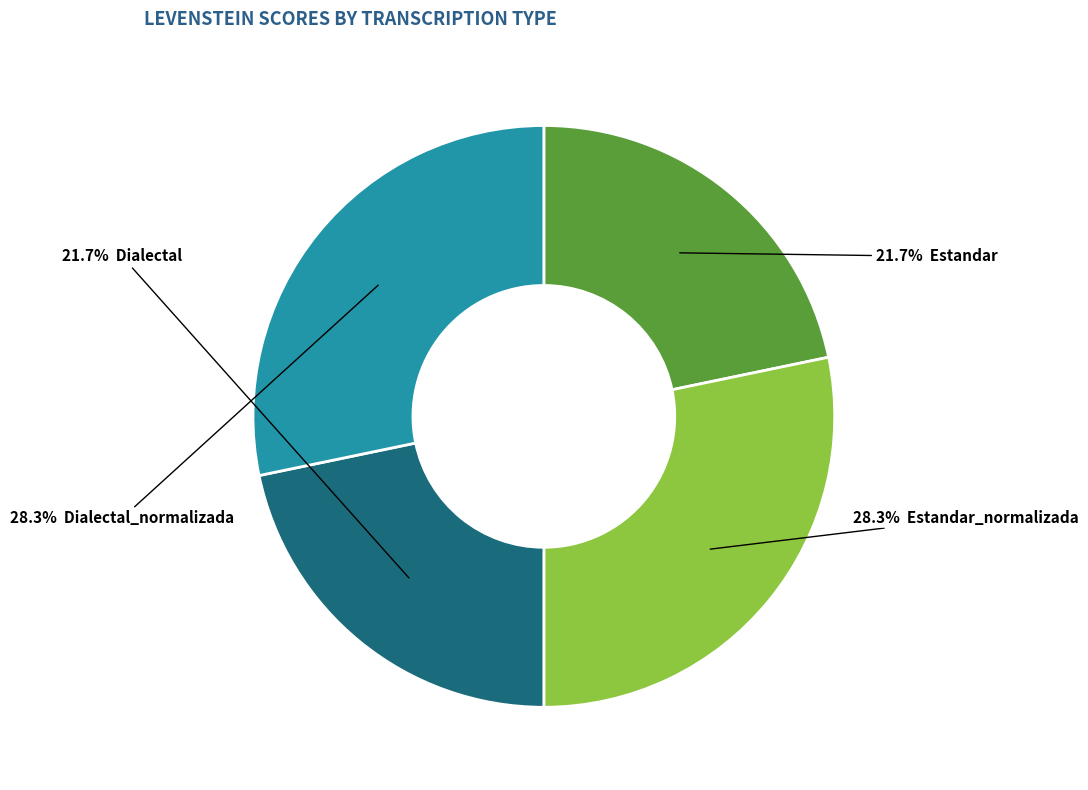

Is there any slice that represents more than half of the pie?

No